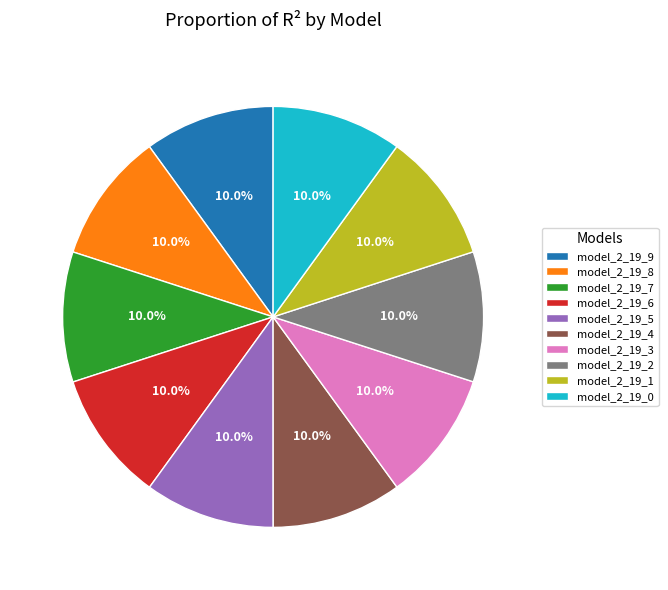

Is there any slice that represents more than half of the pie?

No